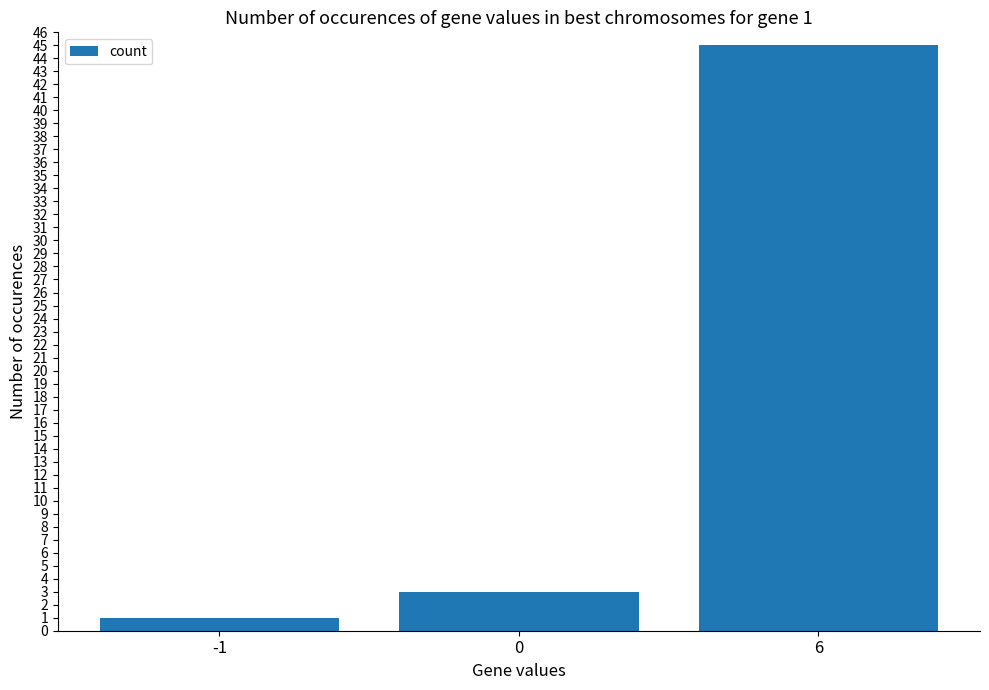

List the labels in order of value, smallest first.

-1, 0, 6